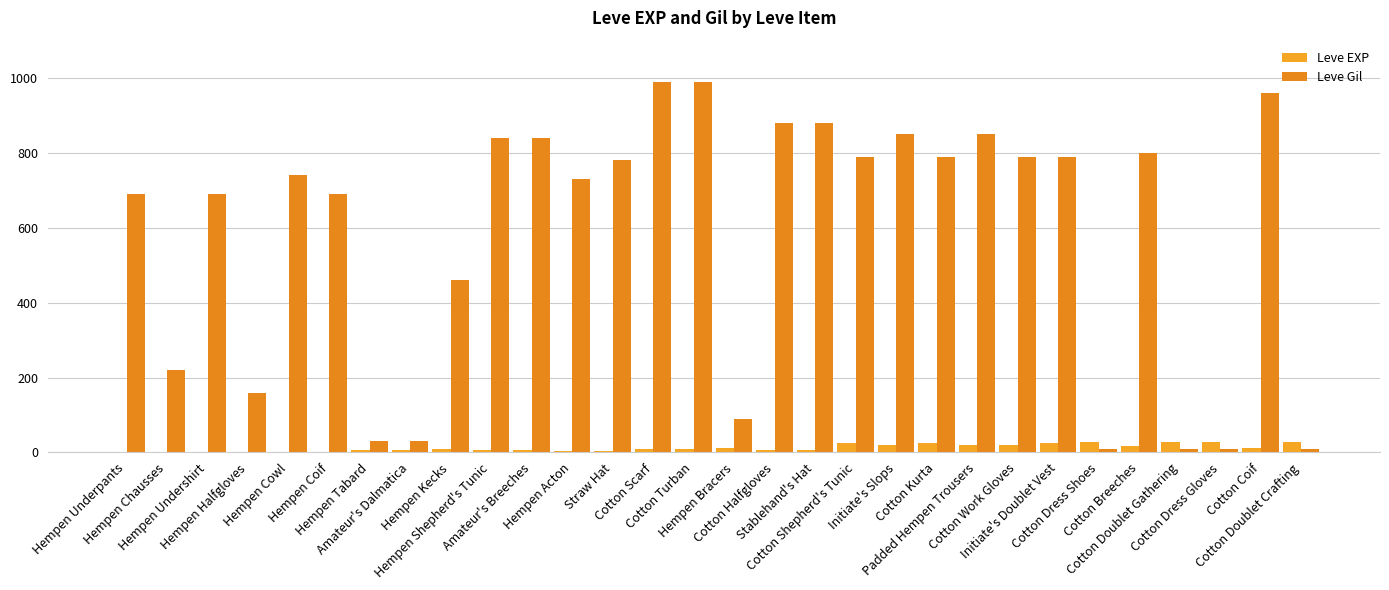

What is the maximum value shown in the chart?

990